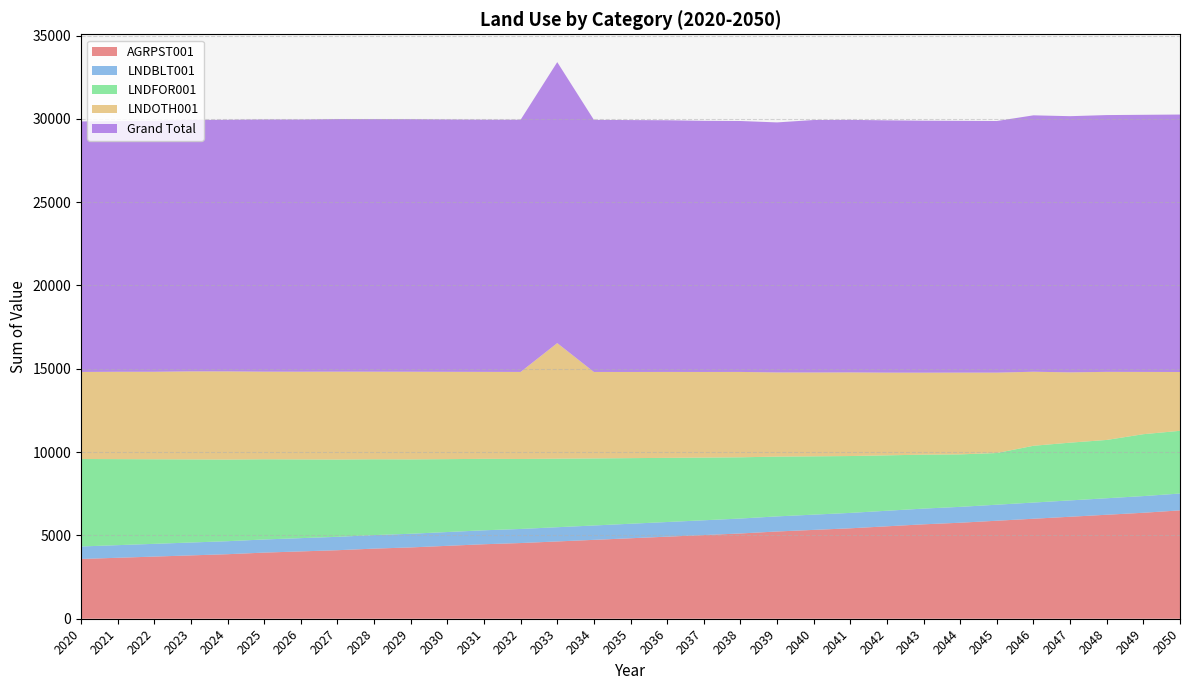

Reading right to left, extract all data points from this chart.

AGRPST001: 2050=6503.4	2049=6360.0	2048=6240.4	2047=6120.9	2046=6001.3	2045=5881.8	2044=5762.2	2043=5666.6	2042=5547.0	2041=5427.5	2040=5331.8	2039=5236.2	2038=5116.7	2037=5021.0	2036=4925.4	2035=4829.7	2034=4734.1	2033=4638.5	2032=4542.8	2031=4471.1	2030=4375.5	2029=4279.8	2028=4208.1	2027=4112.5	2026=4040.7	2025=3969.0	2024=3873.4	2023=3801.6	2022=3729.9	2021=3658.2	2020=3587.0
LNDBLT001: 2050=1011.0	2049=1001.0	2048=991.0	2047=981.0	2046=971.0	2045=962.0	2044=952.0	2043=943.0	2042=934.0	2041=924.0	2040=915.0	2039=906.0	2038=897.0	2037=888.0	2036=879.0	2035=871.0	2034=862.0	2033=854.0	2032=845.0	2031=837.0	2030=828.0	2029=820.0	2028=812.0	2027=804.0	2026=796.0	2025=788.0	2024=780.0	2023=773.0	2022=765.0	2021=758.0	2020=750.0
LNDFOR001: 2050=3764.1	2049=3714.6	2048=3499.0	2047=3466.0	2046=3408.0	2045=3102.1	2044=3150.0	2043=3238.0	2042=3325.0	2041=3413.0	2040=3500.0	2039=3588.0	2038=3675.0	2037=3763.0	2036=3850.0	2035=3938.0	2034=4025.0	2033=4113.0	2032=4200.0	2031=4288.0	2030=4375.0	2029=4463.0	2028=4550.0	2027=4638.0	2026=4725.0	2025=4813.0	2024=4900.0	2023=4988.0	2022=5075.0	2021=5163.0	2020=5250.0
LNDOTH001: 2050=3529.9	2049=3736.8	2048=4085.7	2047=4218.8	2046=4443.6	2045=4824.6	2044=4907.3	2043=4919.9	2042=4963.8	2041=5019.1	2040=5031.9	2039=5050.6	2038=5123.5	2037=5138.3	2036=5157.5	2035=5171.3	2034=5190.0	2033=6937.2	2032=5224.2	2031=5219.3	2030=5240.4	2029=5261.1	2028=5256.4	2027=5274.4	2026=5263.6	2025=5257.7	2024=5291.6	2023=5283.7	2022=5251.4	2021=5241.6	2020=5224.1
Grand Total: 2050=15451.7	2049=15431.9	2048=15412.2	2047=15375.4	2046=15388.9	2045=15101.3	2044=15110.4	2043=15123.1	2042=15142.2	2041=15157.1	2040=15153.1	2039=15007.2	2038=15060.6	2037=15072.7	2036=15105.3	2035=15118.3	2034=15130.1	2033=16863.8	2032=15135.2	2031=15137.5	2030=15147.2	2029=15159.1	2028=15159.8	2027=15160.5	2026=15137.2	2025=15137.8	2024=15101.4	2023=15086.7	2022=15061.3	2021=15044.7	2020=15035.1